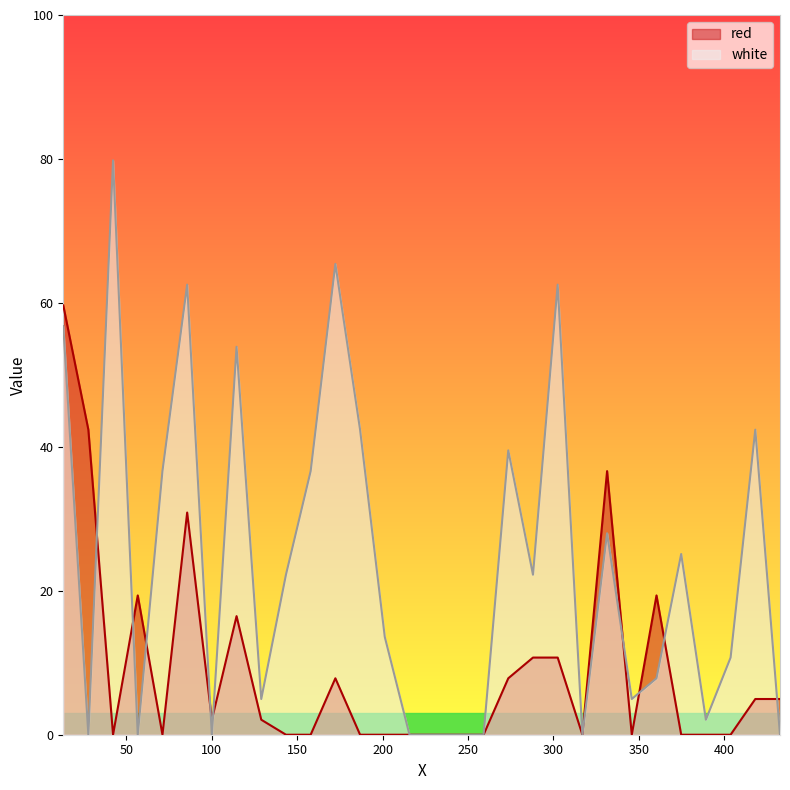

What is the difference between the second highest and minimum values in the white series?

65.4